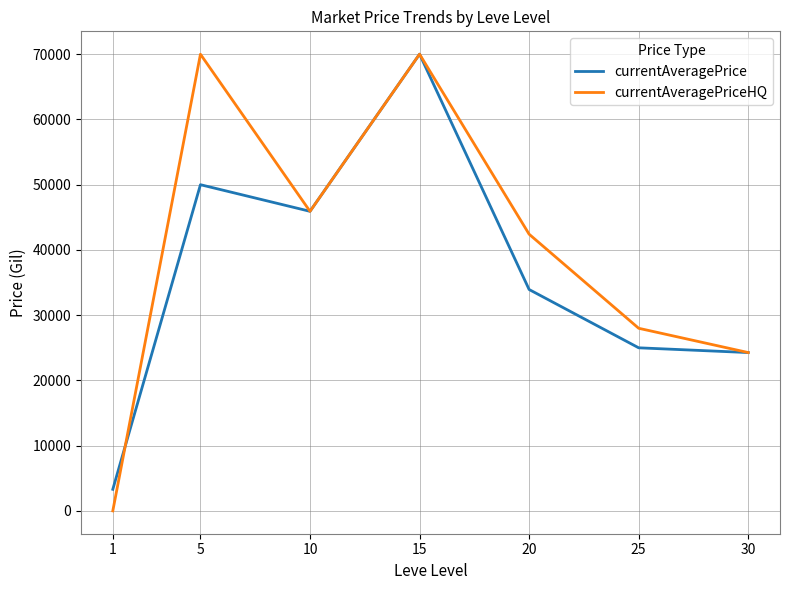

At which category does currentAveragePrice reach its first local valley?

10